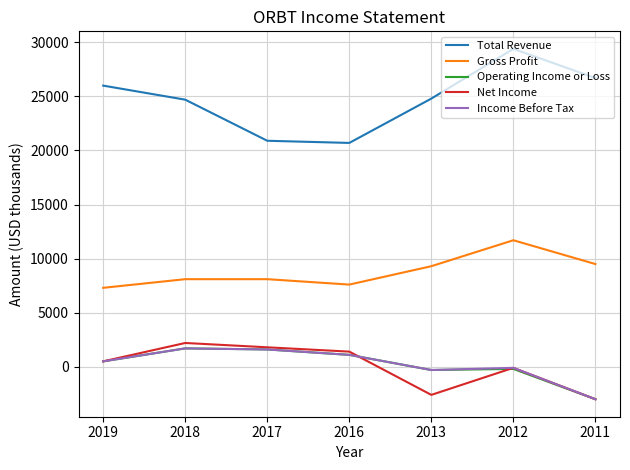

What value does the Total Revenue series have at 2013, to the nearest 100?

24800